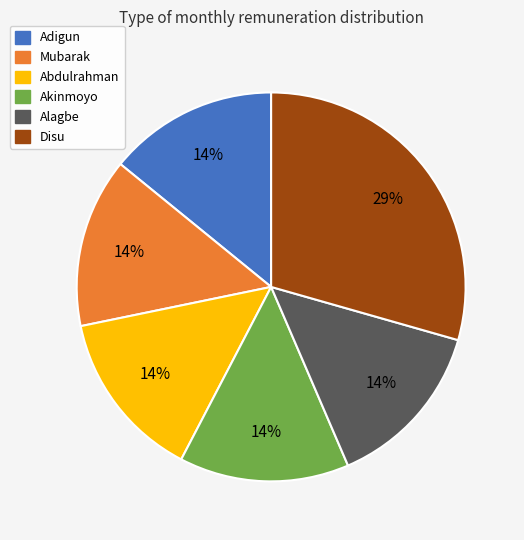

What is the largest slice in the pie chart?

Disu